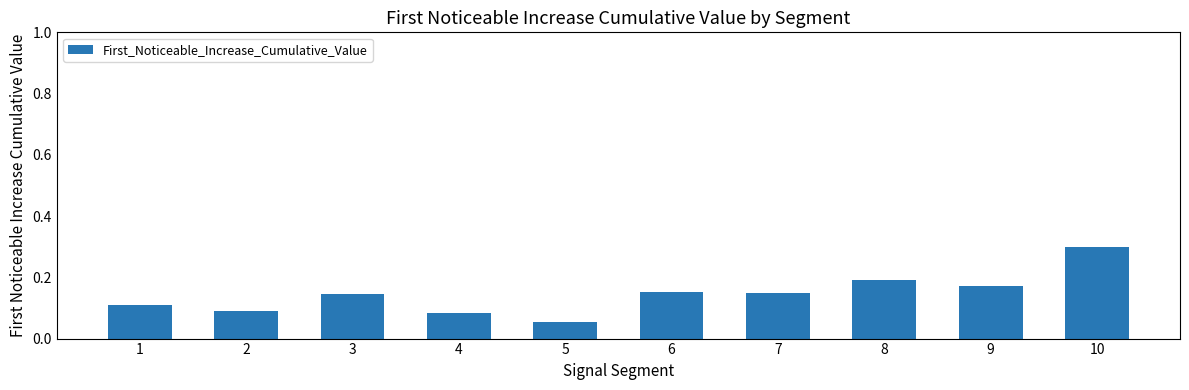

What is the maximum value shown in the chart?

0.3